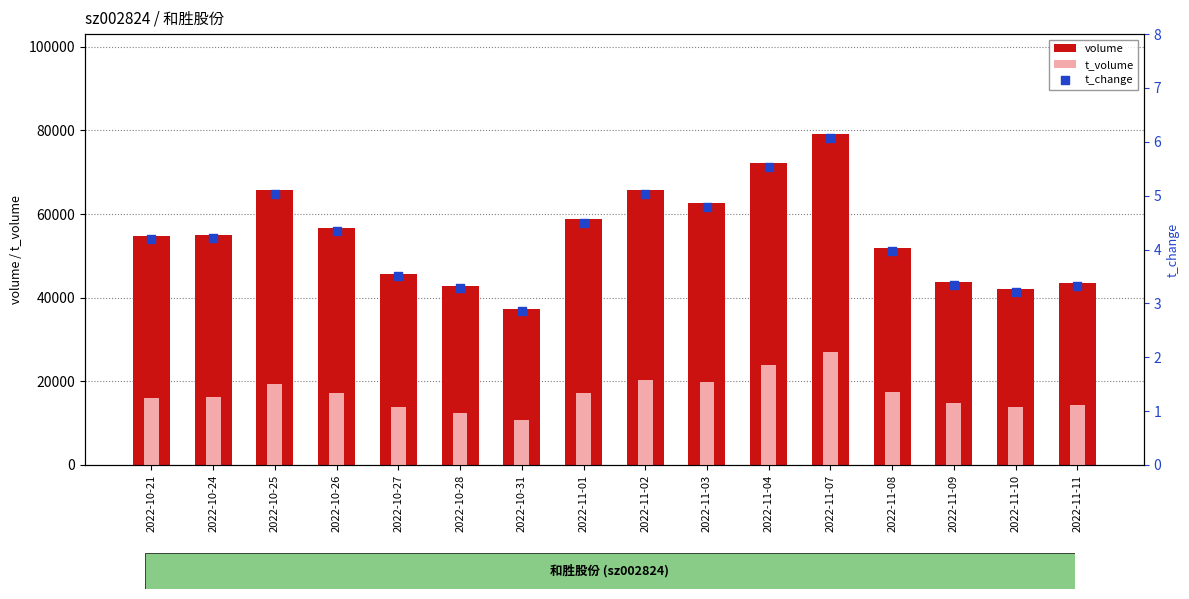

At how many categories does at least one series exceed 32621?

16